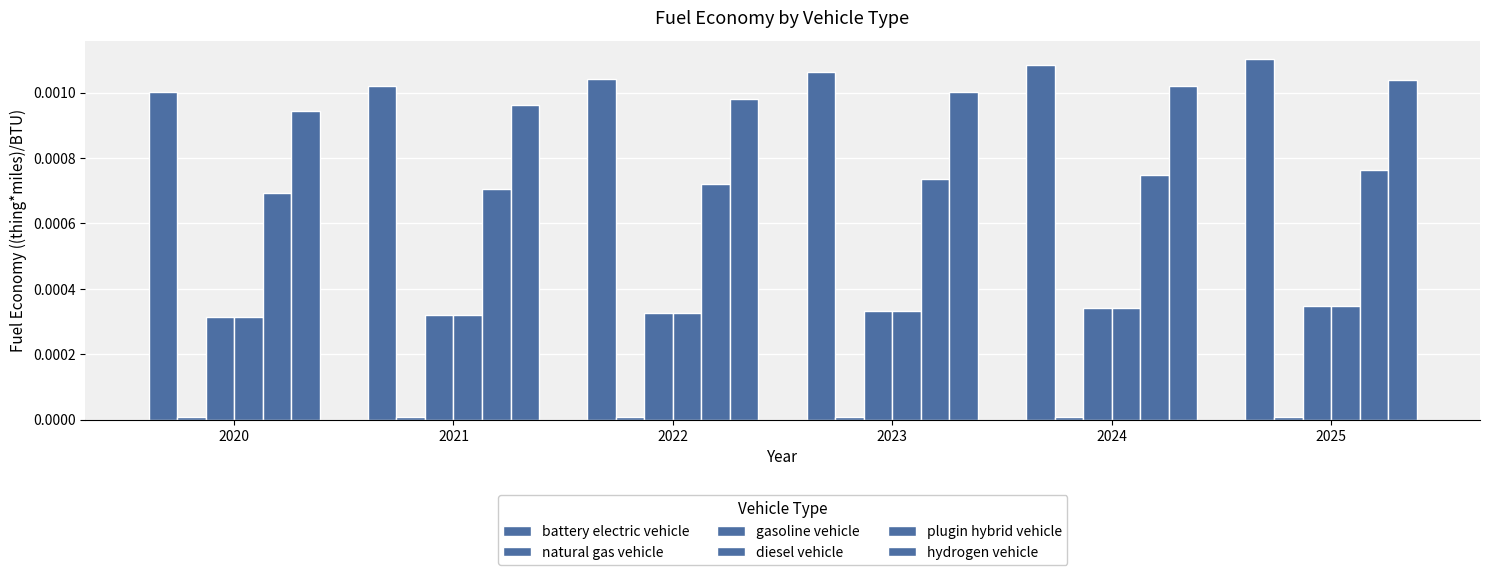

How many groups of bars are there?

6